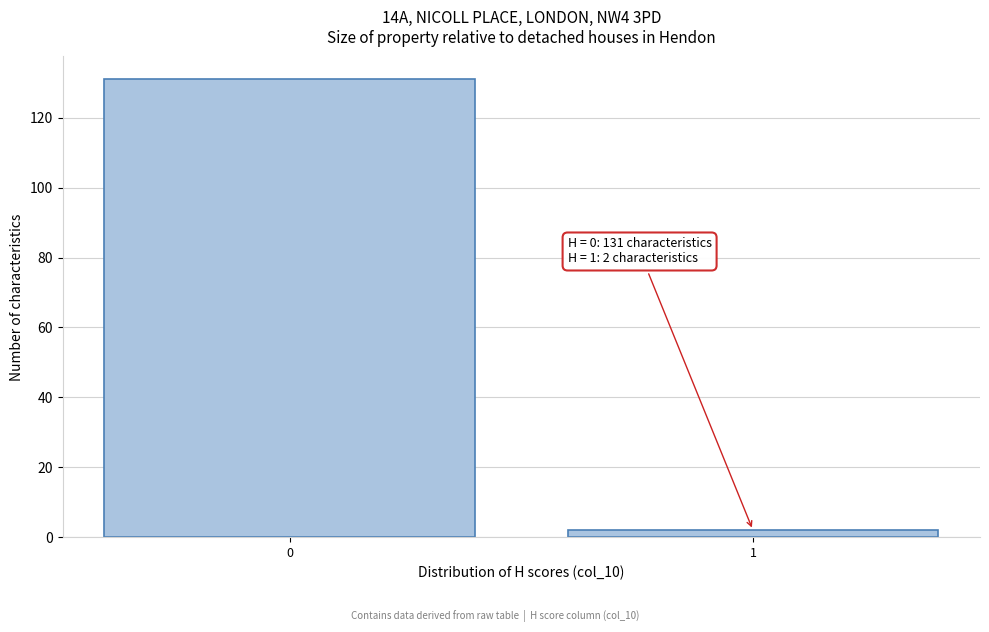

Reading left to right, list all the values displayed in this chart.

0=131	1=2